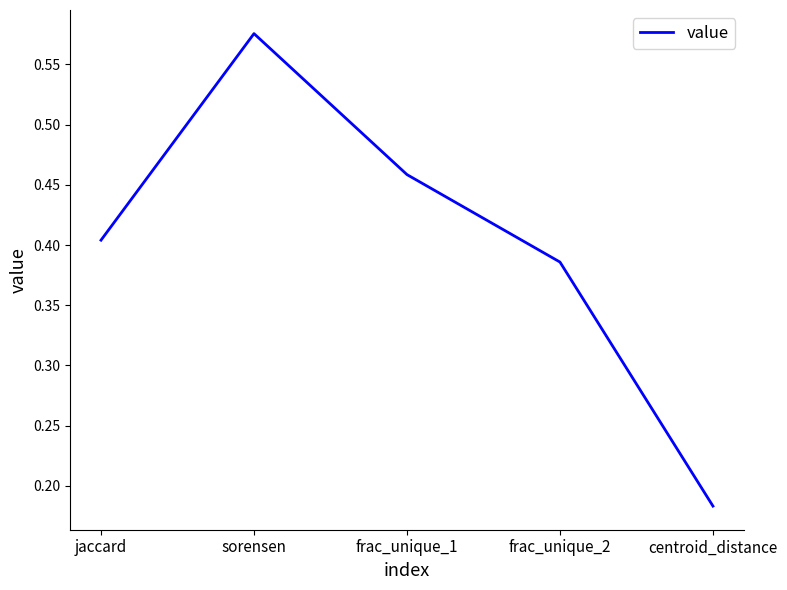

Which category has the lowest value across all series?

centroid_distance